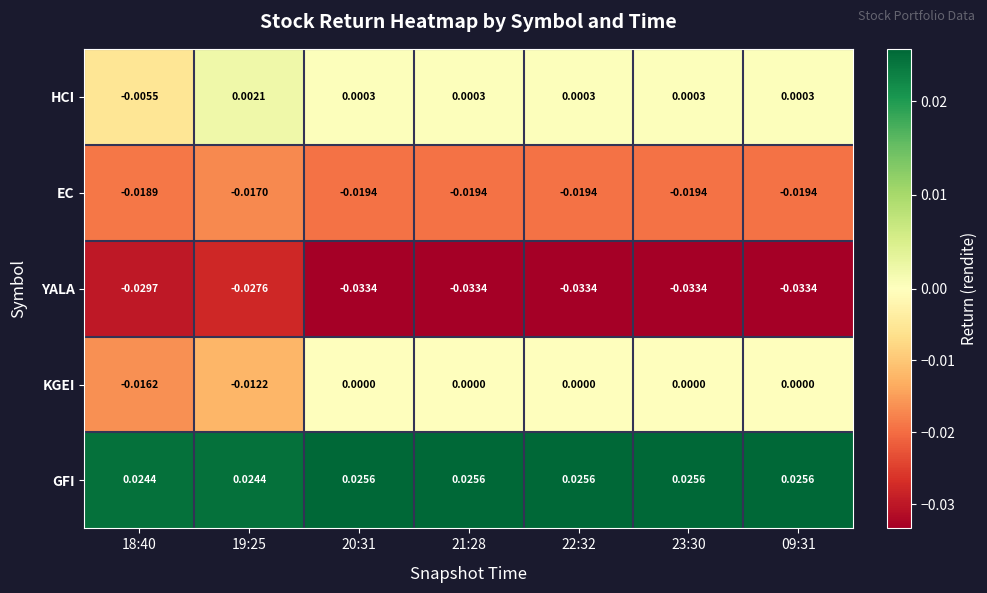

Is the value of GFI at 21:28 greater than the value of KGEI at 18:40?

Yes